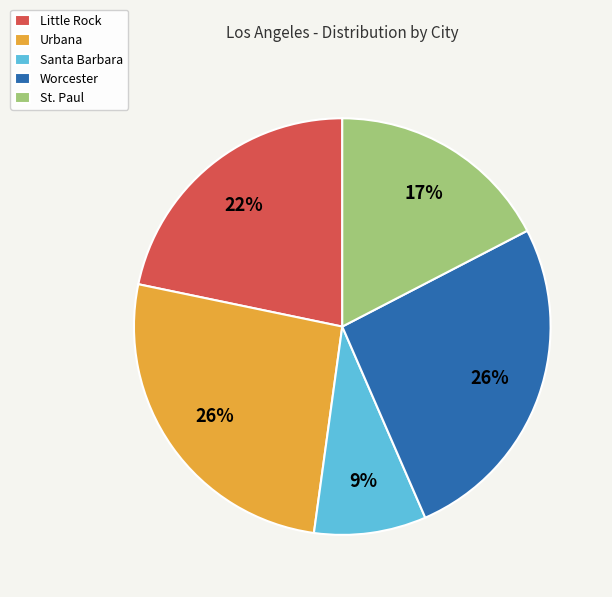

Which slice is the smallest?

Santa Barbara